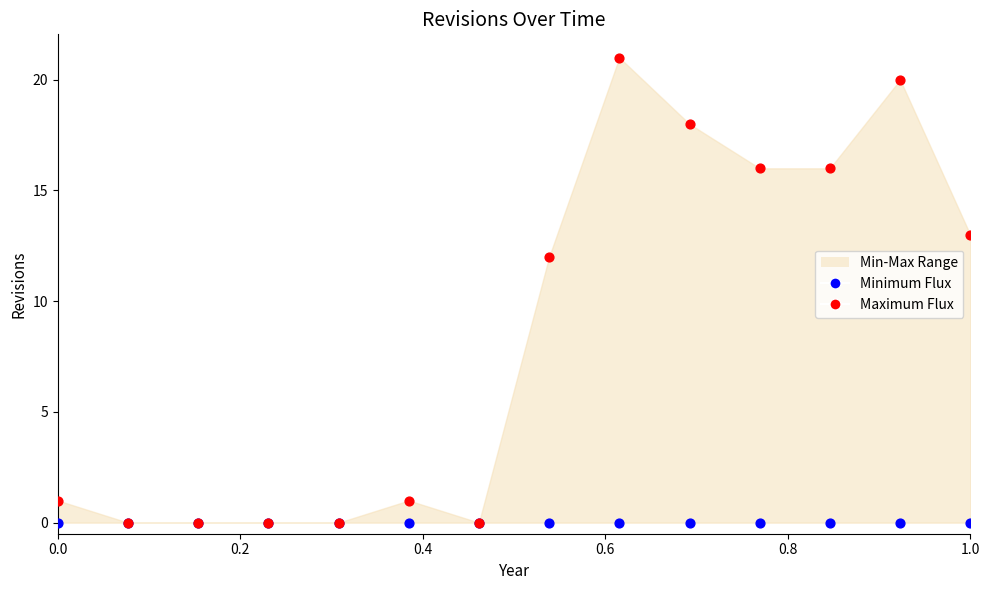

In the Maximum Flux series, what Y value is closest to 10?

12